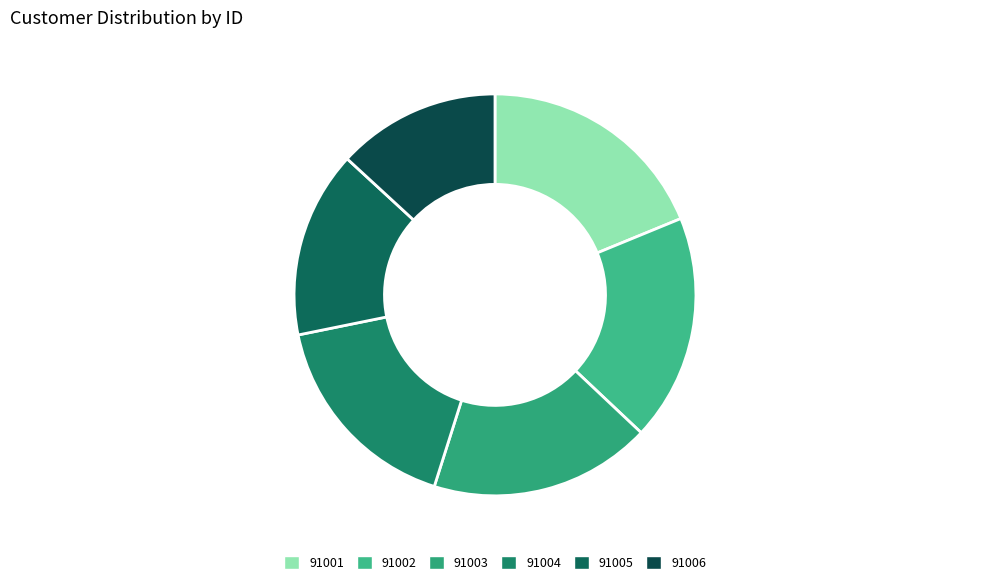

Rank the categories by value from highest to lowest.

91001, 91002, 91003, 91004, 91005, 91006